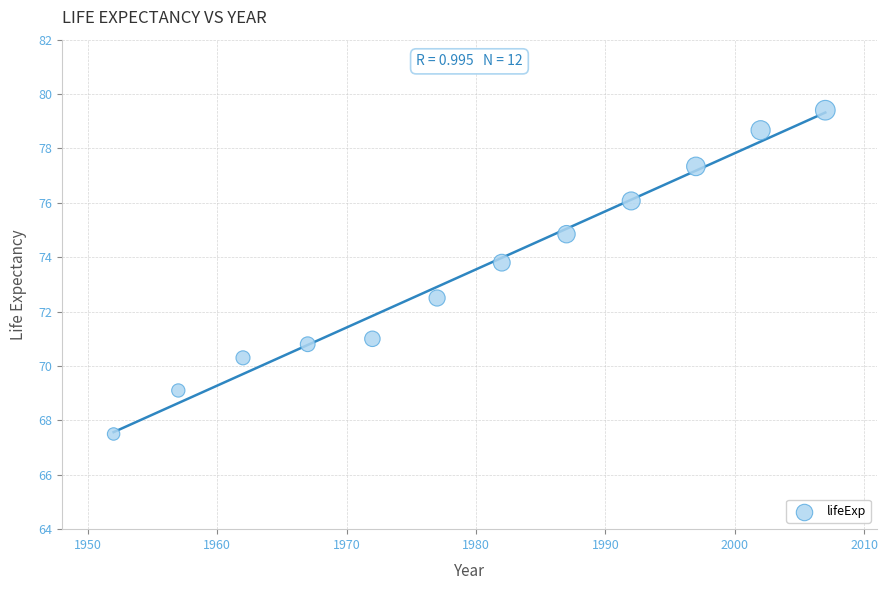

What Y value in the scatter plot is closest to 73?

72.5